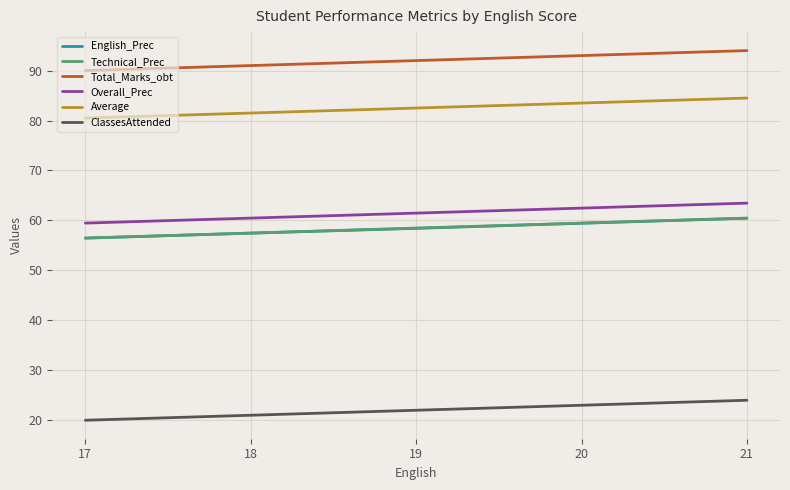

True or false: Overall_Prec and Total_Marks_obt intersect in this chart.

False